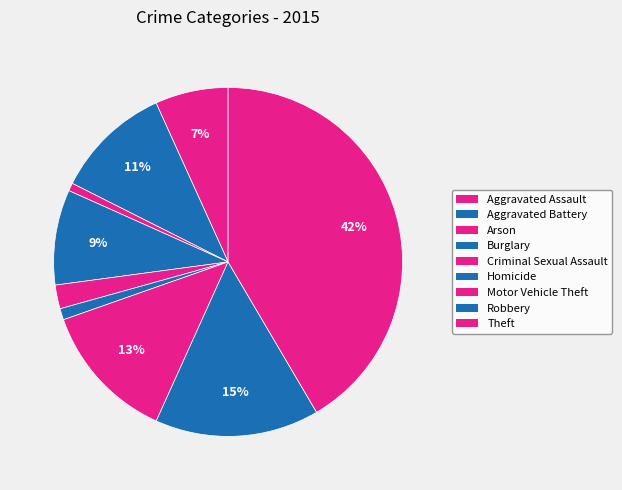

How many segments does this pie chart have?

9